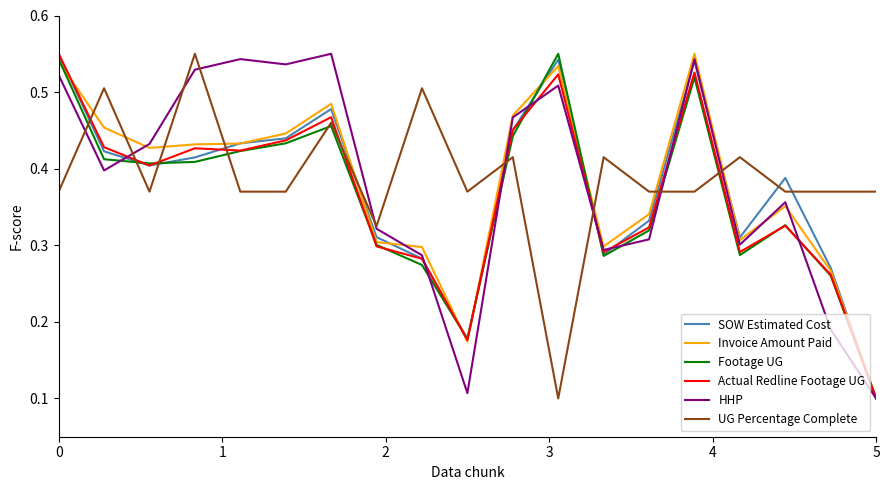

In Actual Redline Footage UG, how many points are higher than both neighbors (excluding endpoints)?

5